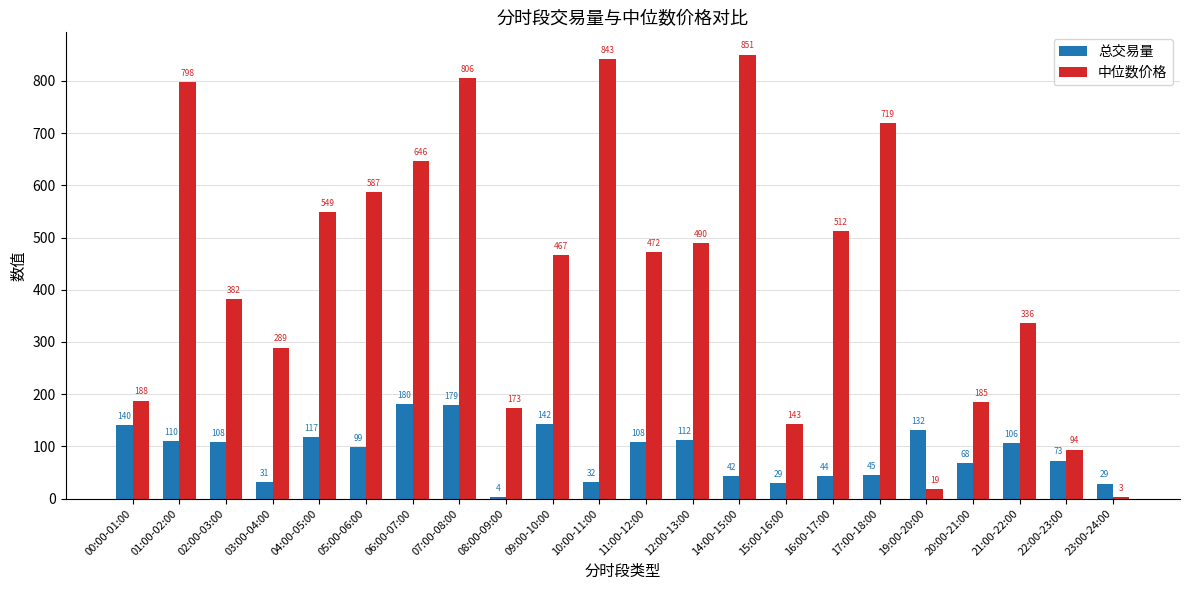

Is it true that 总交易量 equals 31.9 at 21:00-22:00?

False